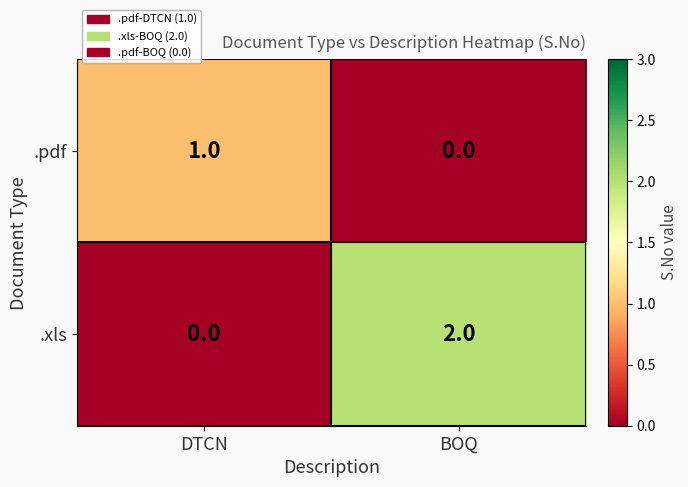

Reading left to right, transcribe all the data shown in this chart.

.pdf: DTCN=1	BOQ=0
.xls: DTCN=0	BOQ=2